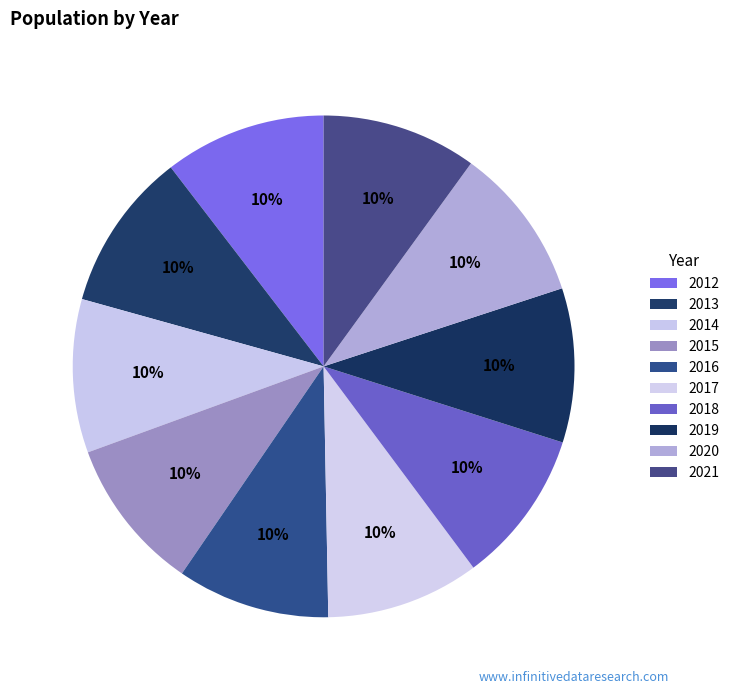

What is the largest slice in the pie chart?

2012